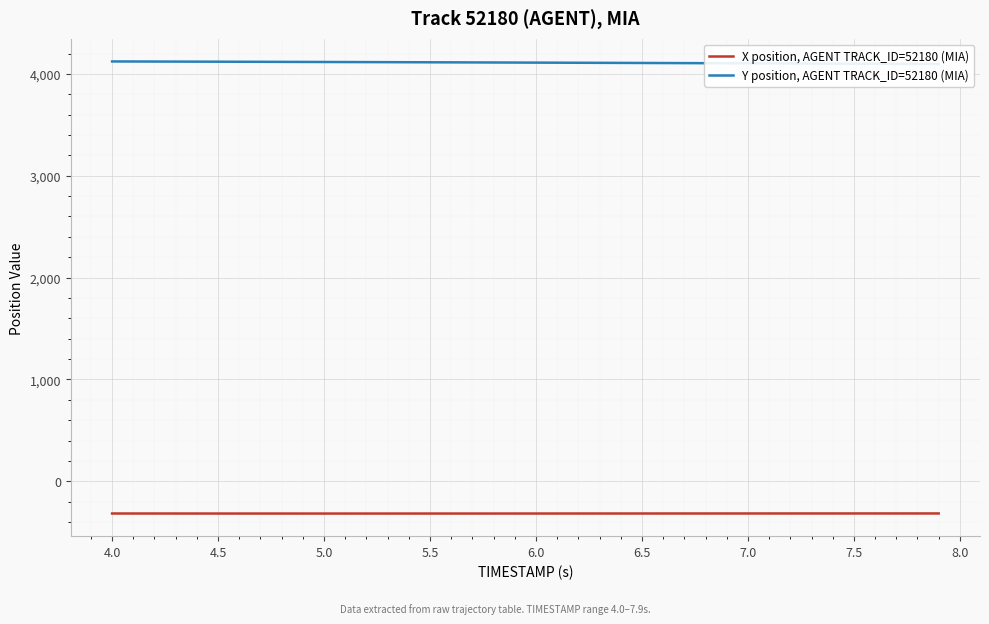

What is the minimum value for X position, AGENT TRACK_ID=52180 (MIA)?

-317.0